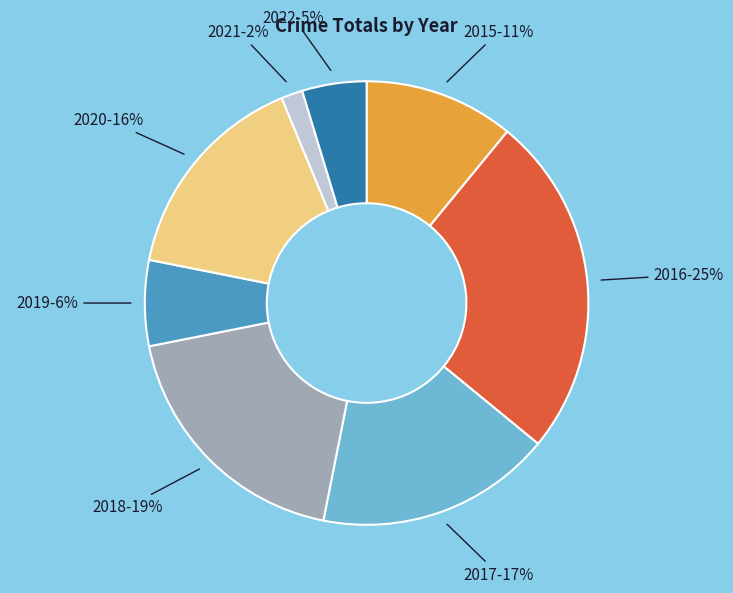

Is it true that 2019 is 6% of the pie?

True